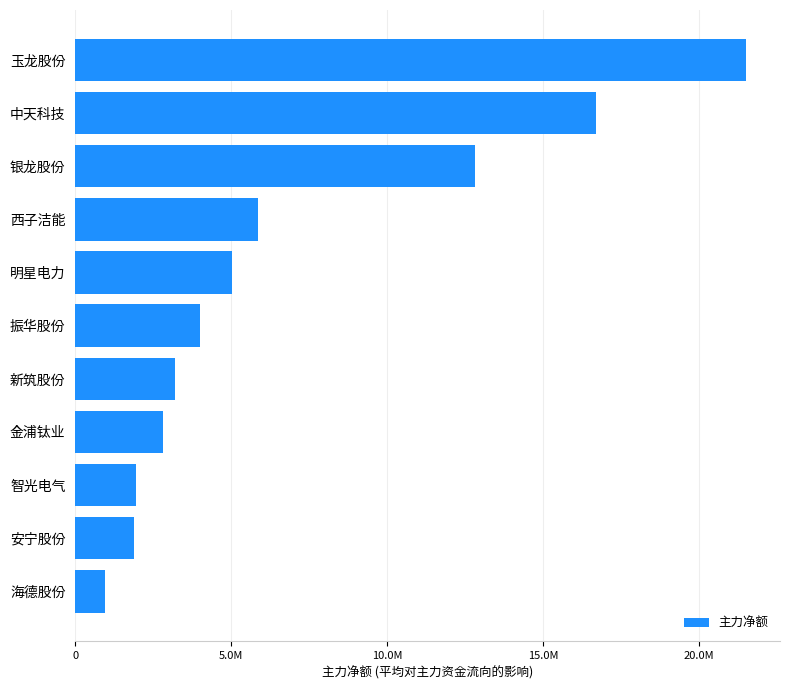

Does the chart contain any negative values?

No